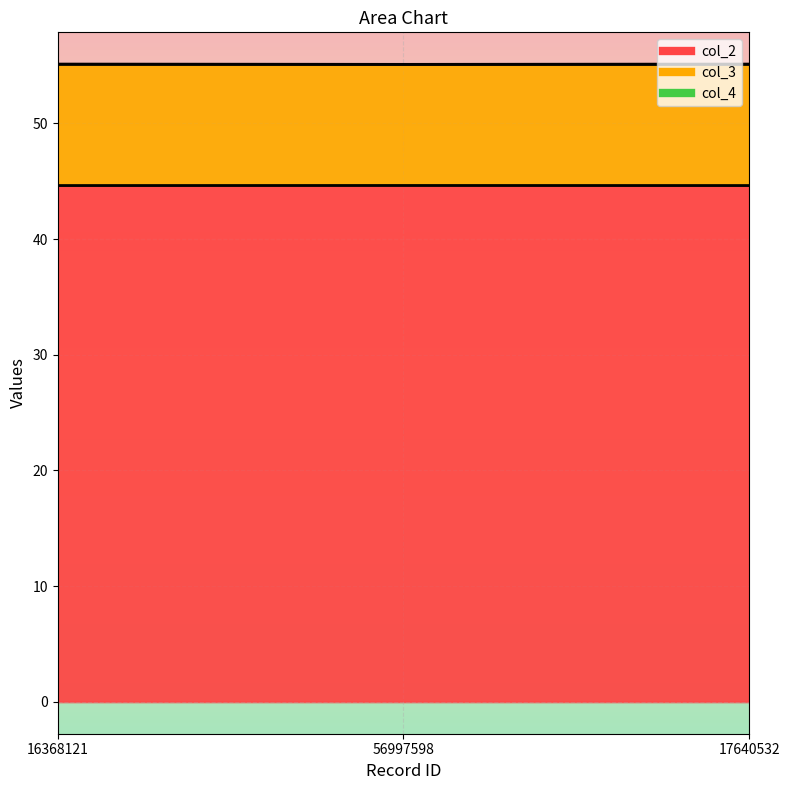

Is it true that col_2 equals 28.6 at 16368121?

False